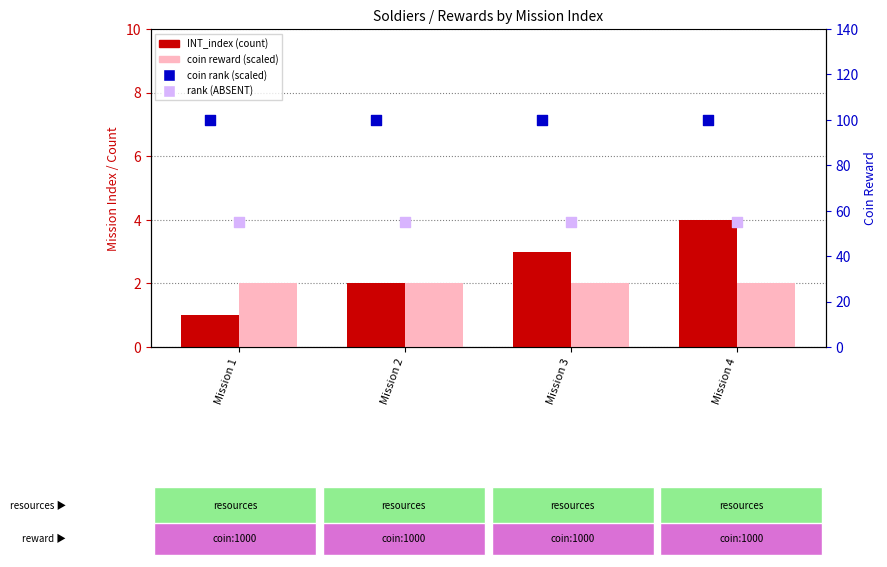

Which series has the largest Y range (max minus min)?

INT_index (count)